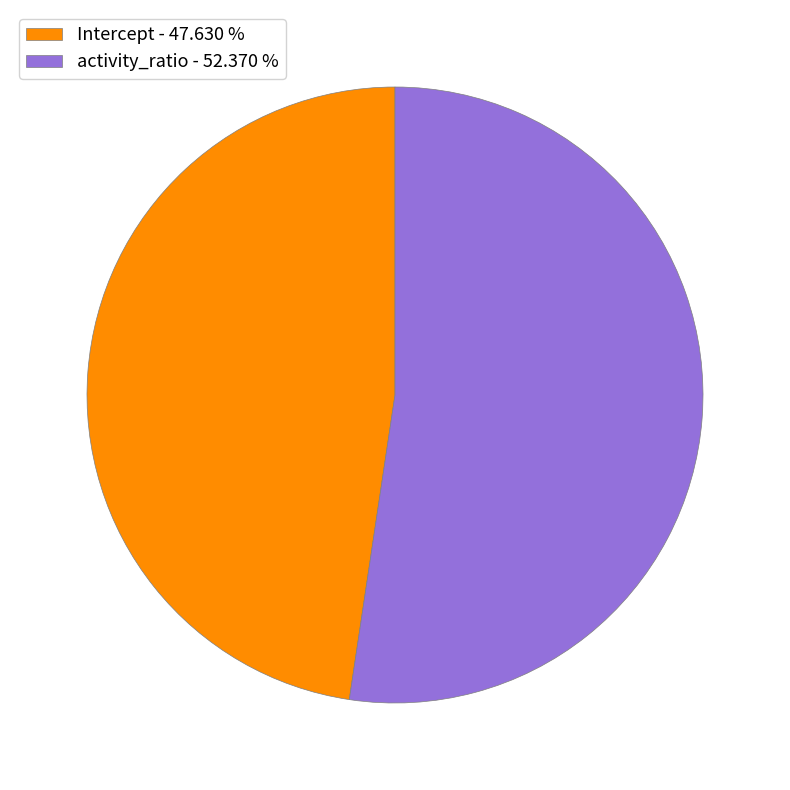

Which slice is the smallest?

Intercept